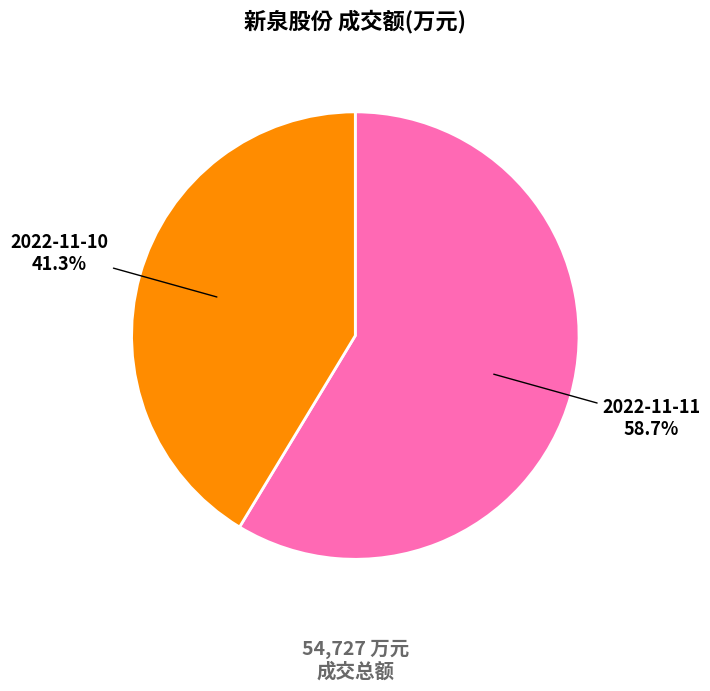

What is the smallest slice in the pie chart?

2022-11-10